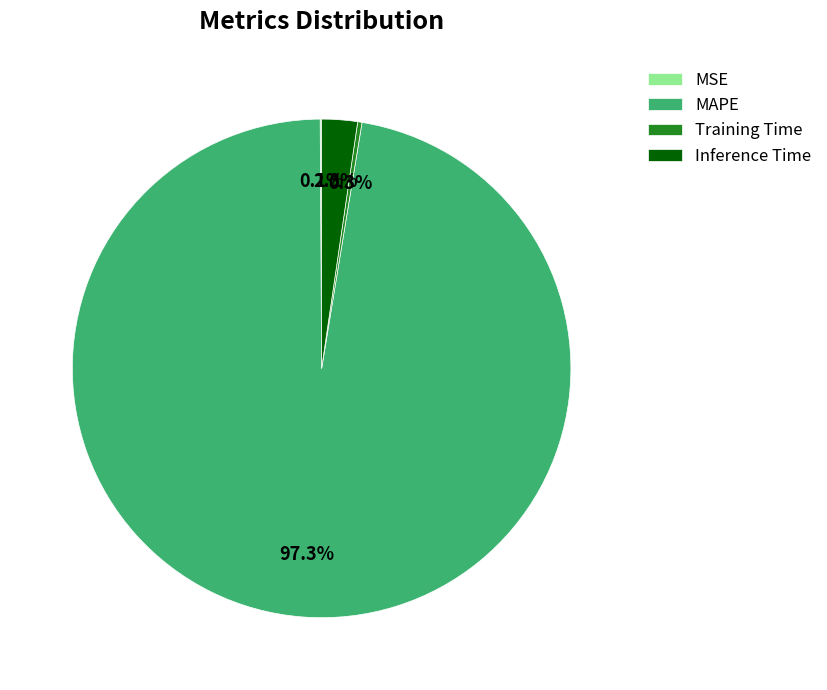

To the nearest percent, what portion does MAPE represent?

97%